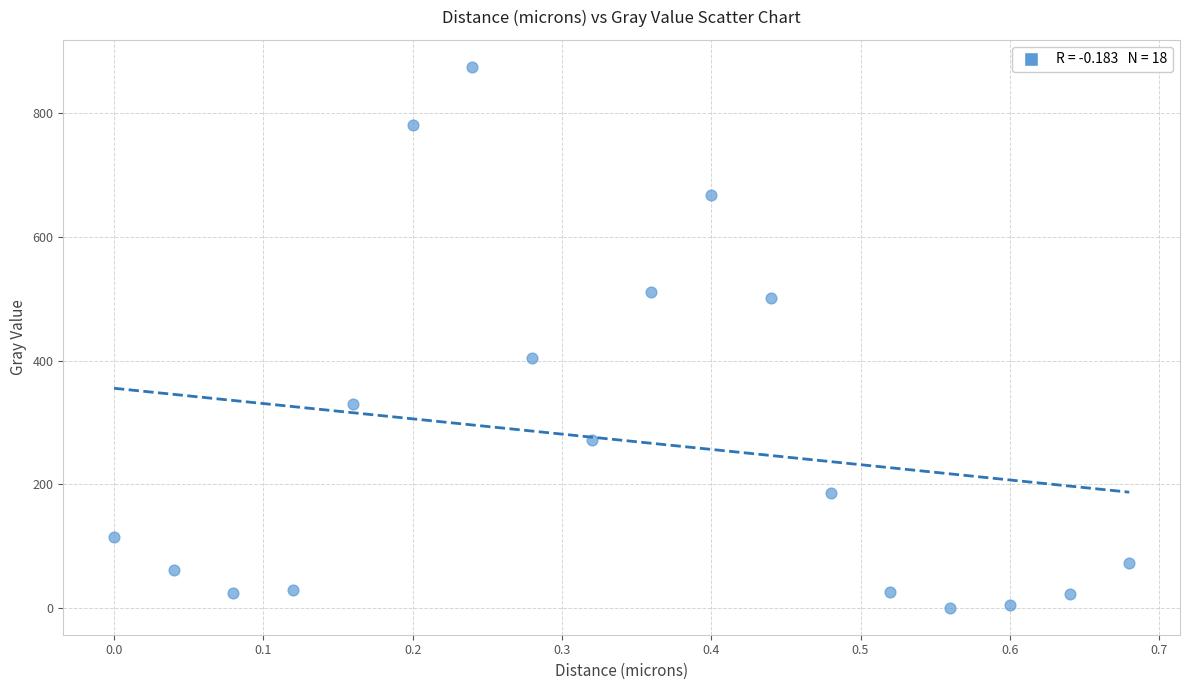

What Y value in the scatter plot is closest to 437?

404.3